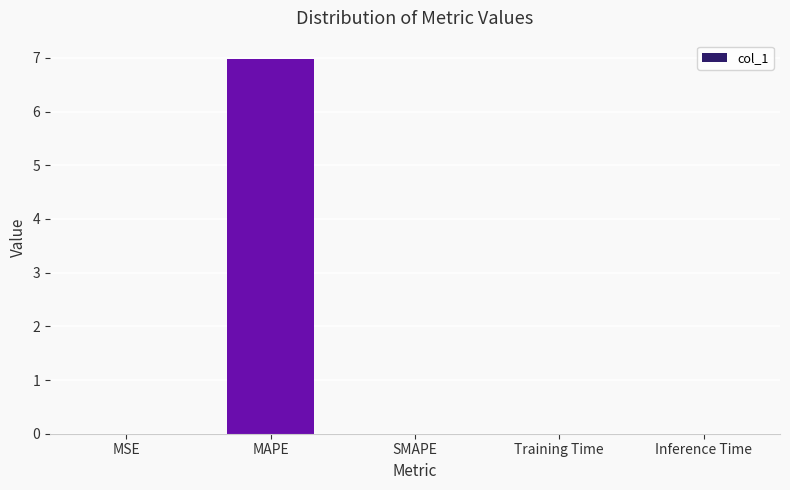

What is the approximate value at MAPE?

7.0